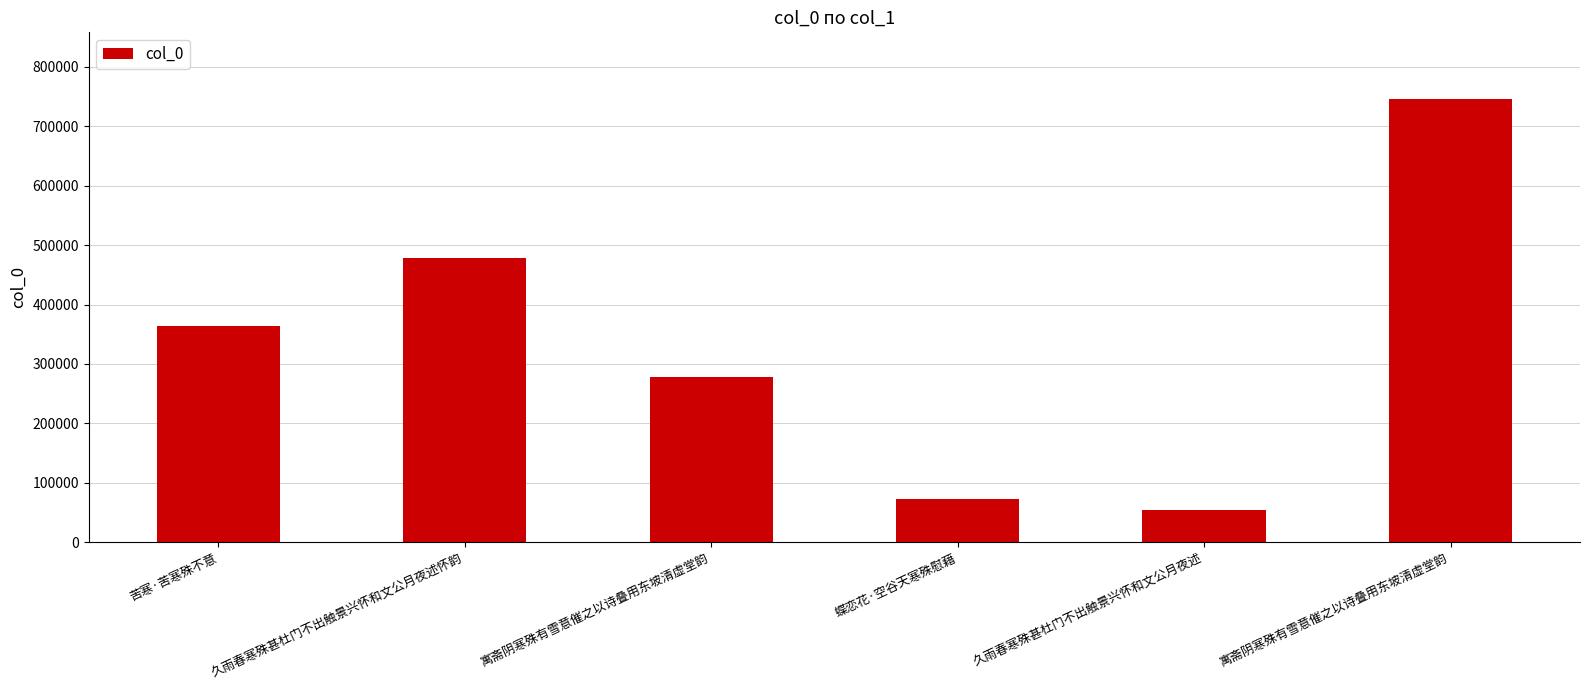

What is the difference between the maximum and minimum values?

691106